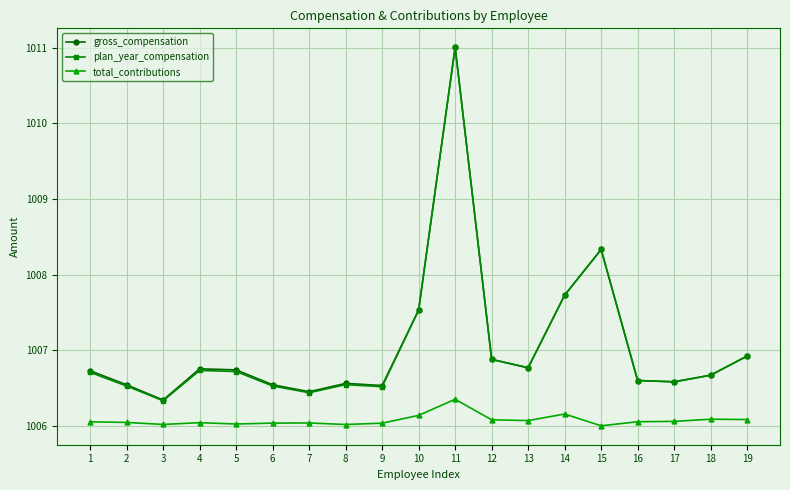

What is the highest value of the plan_year_compensation series?

1011.0